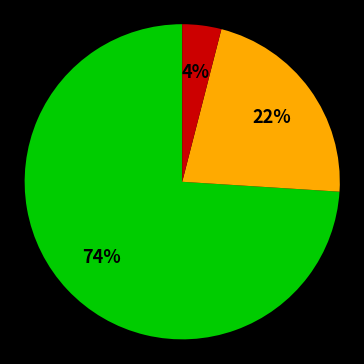

To the nearest percent, what is the average slice percentage?

33%